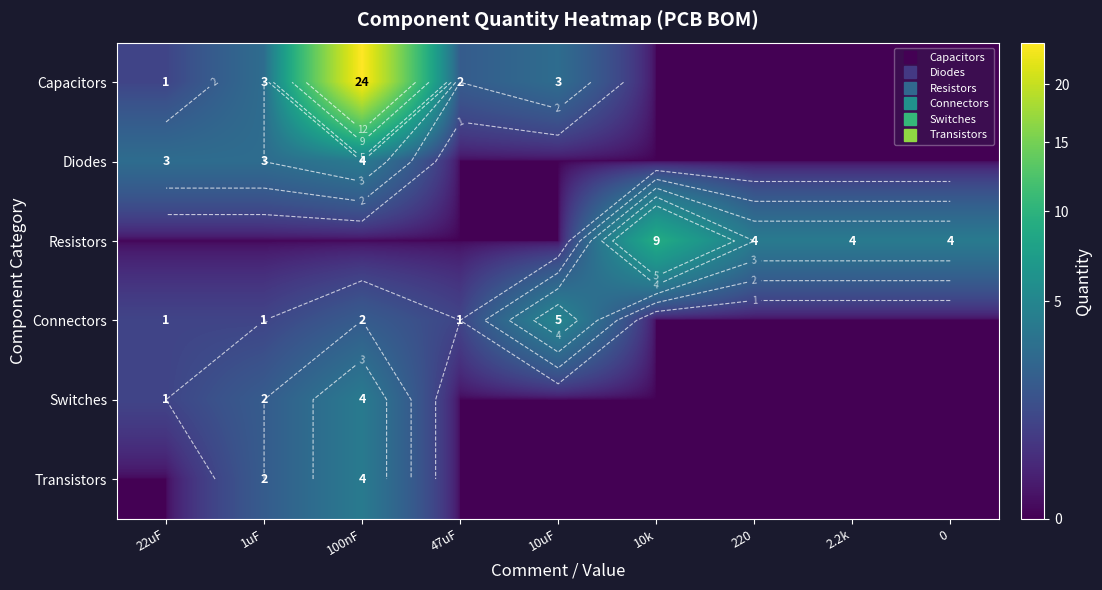

True or false: Connectors has a value of 0 at 2.2k.

True